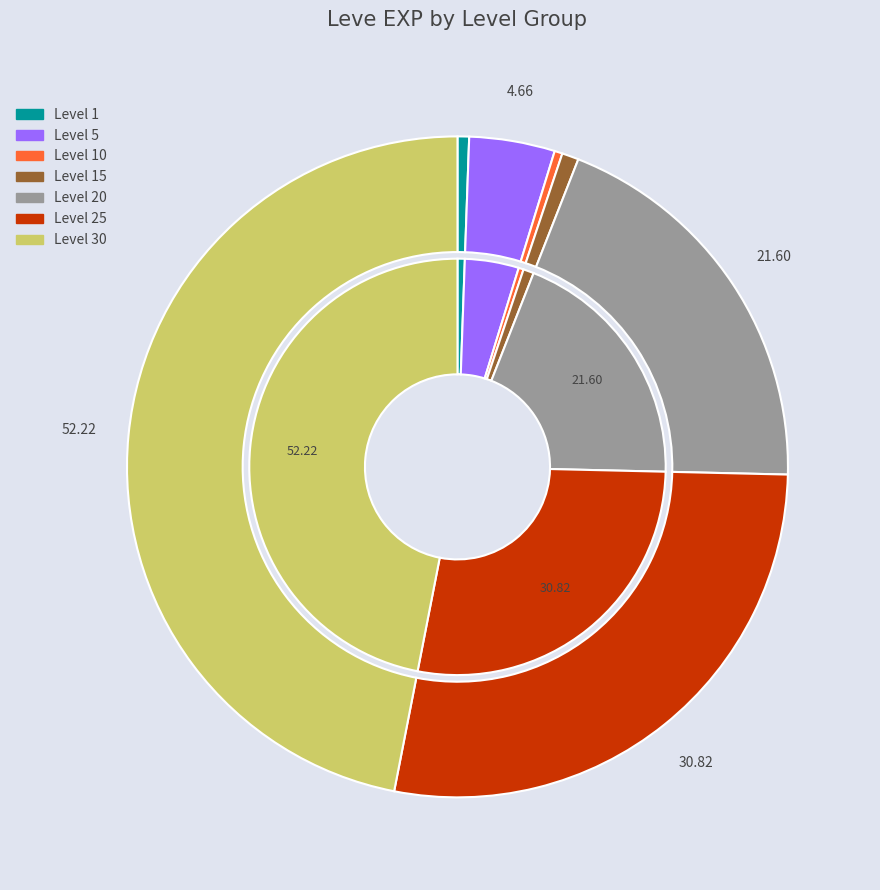

Is there a majority slice in this chart?

No